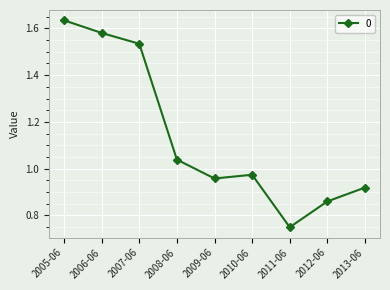

What is the sum of all values?

10.2